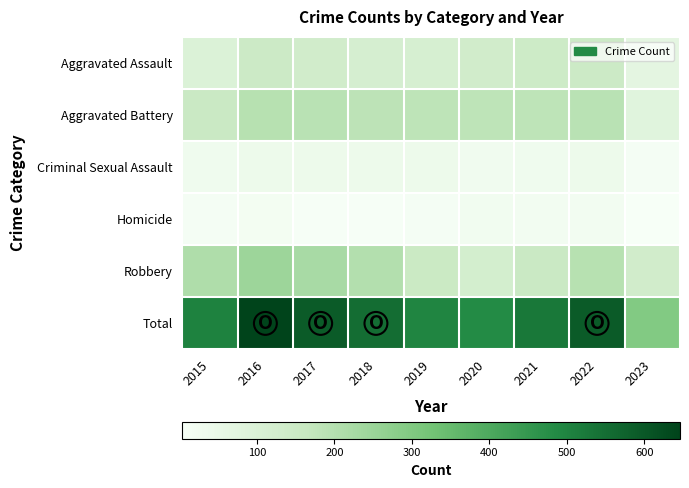

At which category is the sum across all series the highest?

2016